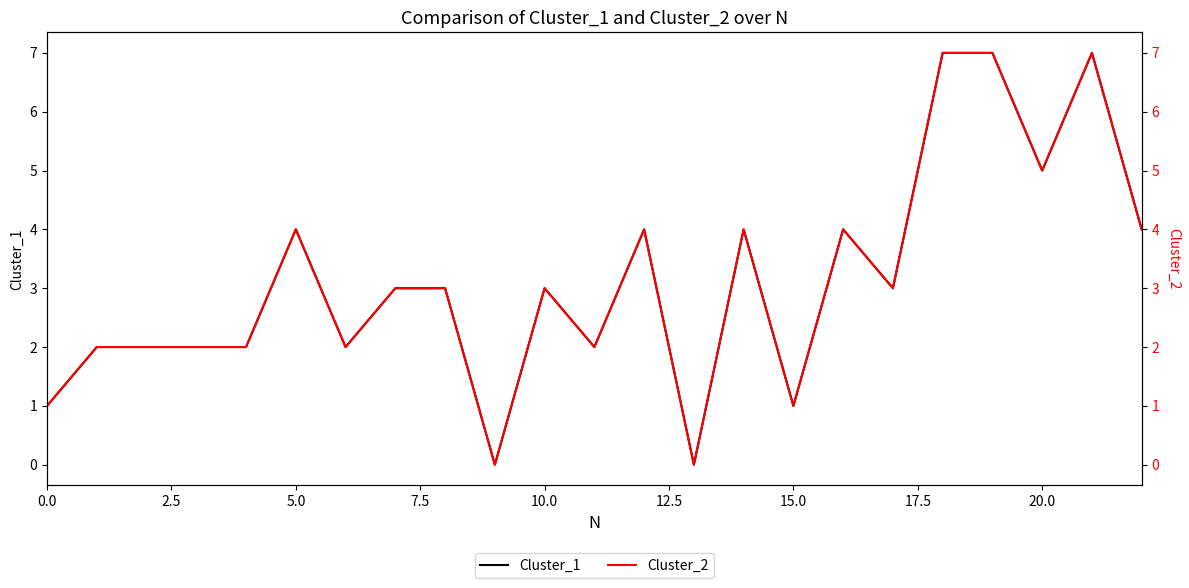

Reading left to right, what are all the values shown in this chart?

Cluster_1: 1	2	2	2	2	4	2	3	3	0	3	2	4	0	4	1	4	3	7	7	5	7	4
Cluster_2: 1	2	2	2	2	4	2	3	3	0	3	2	4	0	4	1	4	3	7	7	5	7	4